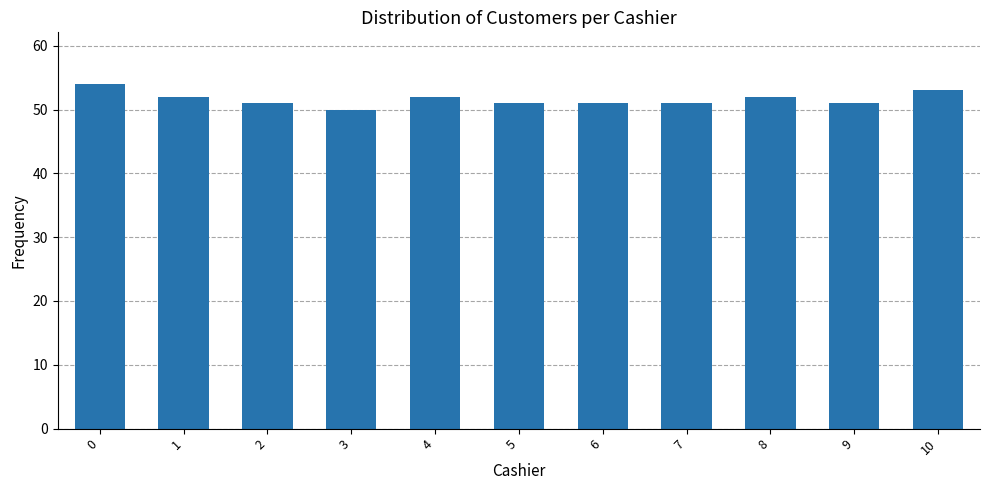

Is it true that the value at 5 is 28?

False